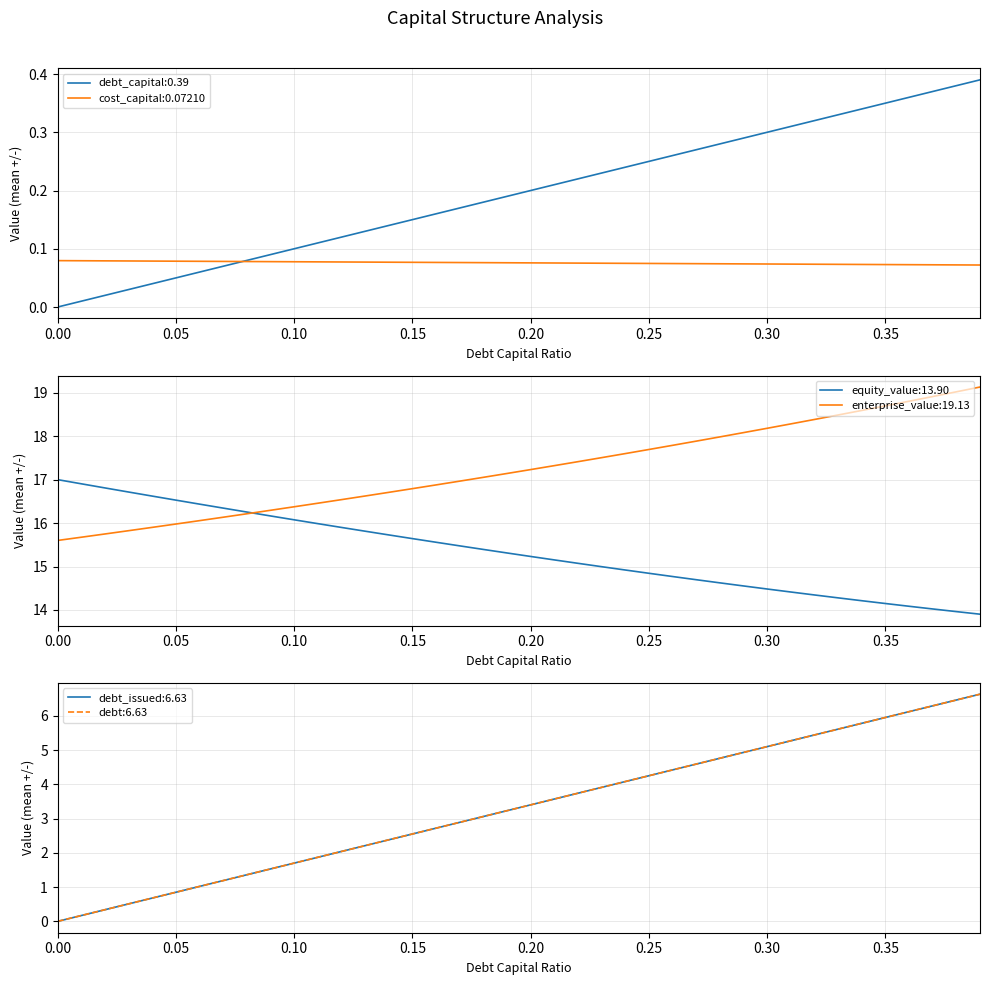

Reading left to right, list all the values displayed in this chart.

debt_capital: 0.0=0.0	0.01=0.0	0.02=0.0	0.03=0.0	0.04=0.0	0.05=0.1	0.06=0.1	0.07=0.1	0.08=0.1	0.09=0.1	0.1=0.1	0.11=0.1	0.12=0.1	0.13=0.1	0.14=0.1	0.15=0.1	0.16=0.2	0.17=0.2	0.18=0.2	0.19=0.2	0.2=0.2	0.21=0.2	0.22=0.2	0.23=0.2	0.24=0.2	0.25=0.2	0.26=0.3	0.27=0.3	0.28=0.3	0.29=0.3	0.3=0.3	0.31=0.3	0.32=0.3	0.33=0.3	0.34=0.3	0.35=0.3	0.36=0.4	0.37=0.4	0.38=0.4	0.39=0.4
cost_capital: 0.0=0.1	0.01=0.1	0.02=0.1	0.03=0.1	0.04=0.1	0.05=0.1	0.06=0.1	0.07=0.1	0.08=0.1	0.09=0.1	0.1=0.1	0.11=0.1	0.12=0.1	0.13=0.1	0.14=0.1	0.15=0.1	0.16=0.1	0.17=0.1	0.18=0.1	0.19=0.1	0.2=0.1	0.21=0.1	0.22=0.1	0.23=0.1	0.24=0.1	0.25=0.1	0.26=0.1	0.27=0.1	0.28=0.1	0.29=0.1	0.3=0.1	0.31=0.1	0.32=0.1	0.33=0.1	0.34=0.1	0.35=0.1	0.36=0.1	0.37=0.1	0.38=0.1	0.39=0.1
equity_value: 0.0=17.0	0.01=16.9	0.02=16.8	0.03=16.7	0.04=16.6	0.05=16.5	0.06=16.4	0.07=16.3	0.08=16.3	0.09=16.2	0.1=16.1	0.11=16.0	0.12=15.9	0.13=15.8	0.14=15.7	0.15=15.6	0.16=15.6	0.17=15.5	0.18=15.4	0.19=15.3	0.2=15.2	0.21=15.2	0.22=15.1	0.23=15.0	0.24=14.9	0.25=14.8	0.26=14.8	0.27=14.7	0.28=14.6	0.29=14.6	0.3=14.5	0.31=14.4	0.32=14.3	0.33=14.3	0.34=14.2	0.35=14.1	0.36=14.1	0.37=14.0	0.38=14.0	0.39=13.9
enterprise_value: 0.0=15.6	0.01=15.7	0.02=15.7	0.03=15.8	0.04=15.9	0.05=16.0	0.06=16.1	0.07=16.1	0.08=16.2	0.09=16.3	0.1=16.4	0.11=16.5	0.12=16.5	0.13=16.6	0.14=16.7	0.15=16.8	0.16=16.9	0.17=17.0	0.18=17.1	0.19=17.1	0.2=17.2	0.21=17.3	0.22=17.4	0.23=17.5	0.24=17.6	0.25=17.7	0.26=17.8	0.27=17.9	0.28=18.0	0.29=18.1	0.3=18.2	0.31=18.3	0.32=18.4	0.33=18.5	0.34=18.6	0.35=18.7	0.36=18.8	0.37=18.9	0.38=19.0	0.39=19.1
debt_issued: 0.0=0.0	0.01=0.2	0.02=0.3	0.03=0.5	0.04=0.7	0.05=0.8	0.06=1.0	0.07=1.2	0.08=1.4	0.09=1.5	0.1=1.7	0.11=1.9	0.12=2.0	0.13=2.2	0.14=2.4	0.15=2.5	0.16=2.7	0.17=2.9	0.18=3.1	0.19=3.2	0.2=3.4	0.21=3.6	0.22=3.7	0.23=3.9	0.24=4.1	0.25=4.2	0.26=4.4	0.27=4.6	0.28=4.8	0.29=4.9	0.3=5.1	0.31=5.3	0.32=5.4	0.33=5.6	0.34=5.8	0.35=6.0	0.36=6.1	0.37=6.3	0.38=6.5	0.39=6.6
debt: 0.0=0.0	0.01=0.2	0.02=0.3	0.03=0.5	0.04=0.7	0.05=0.8	0.06=1.0	0.07=1.2	0.08=1.4	0.09=1.5	0.1=1.7	0.11=1.9	0.12=2.0	0.13=2.2	0.14=2.4	0.15=2.5	0.16=2.7	0.17=2.9	0.18=3.1	0.19=3.2	0.2=3.4	0.21=3.6	0.22=3.7	0.23=3.9	0.24=4.1	0.25=4.2	0.26=4.4	0.27=4.6	0.28=4.8	0.29=4.9	0.3=5.1	0.31=5.3	0.32=5.4	0.33=5.6	0.34=5.8	0.35=6.0	0.36=6.1	0.37=6.3	0.38=6.5	0.39=6.6